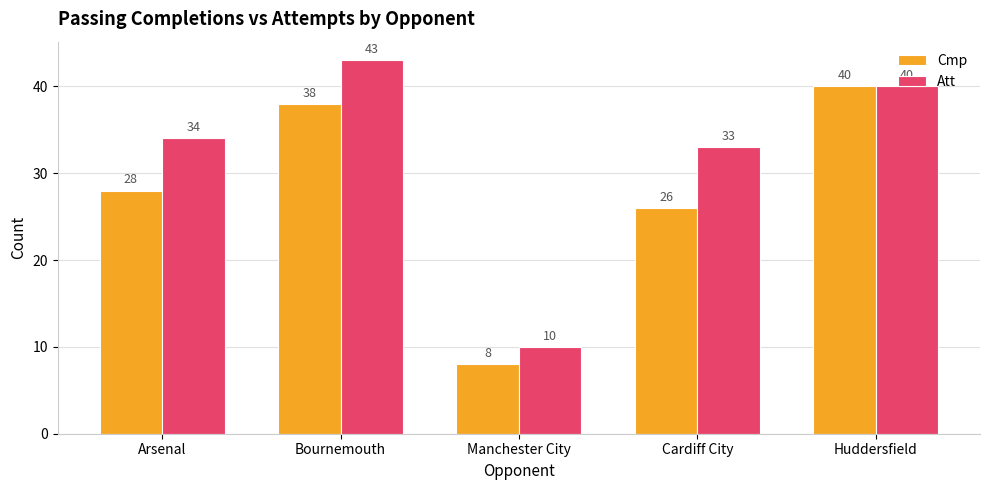

What is the sum of the Att values at Huddersfield and Bournemouth?

83